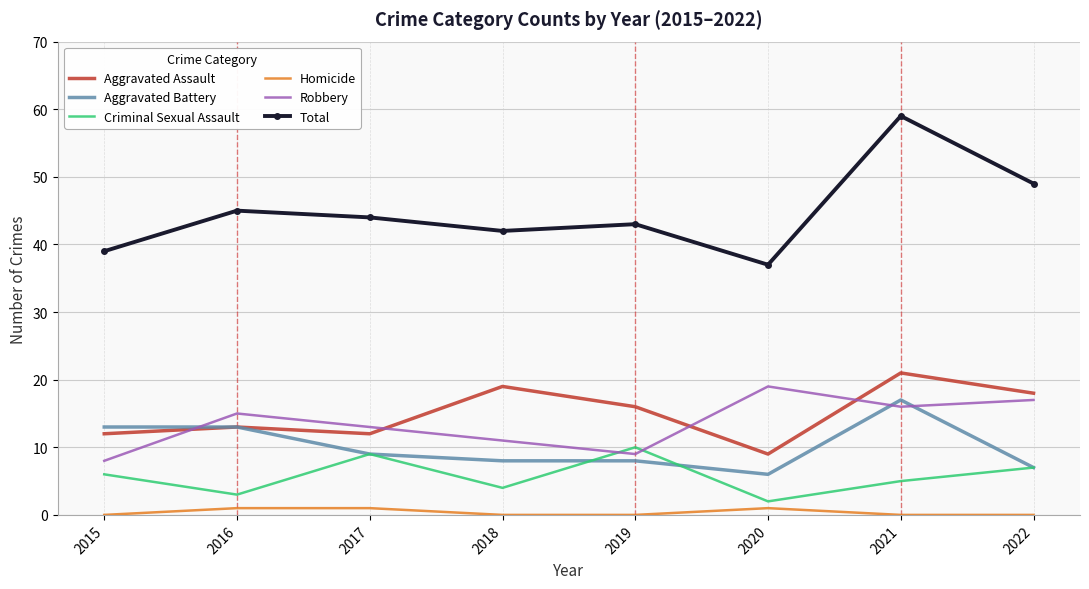

Which series has the largest total across all categories?

Total